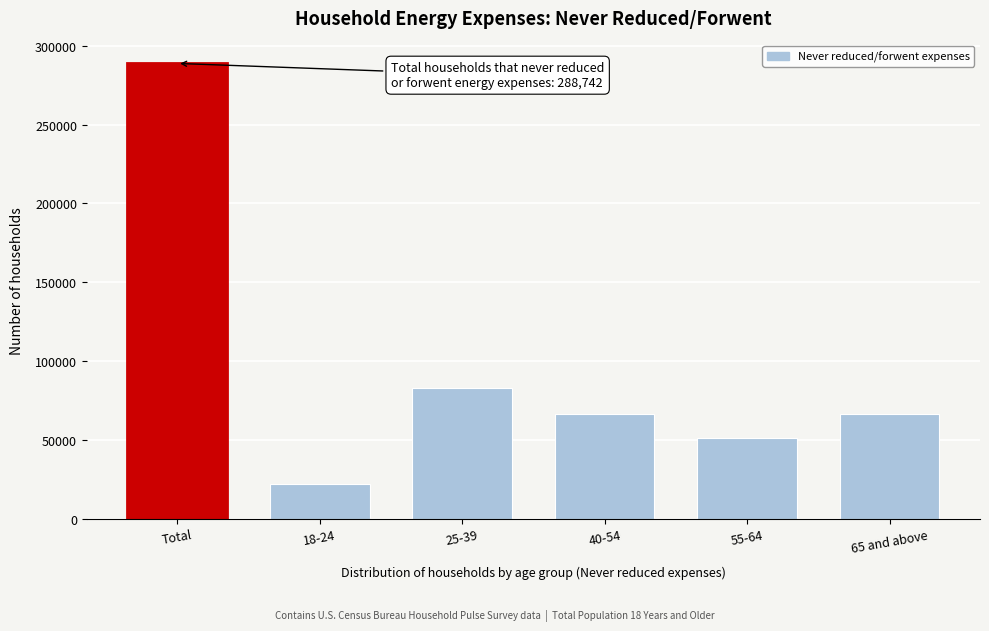

Read the value at 65 and above, to the nearest 50.

66650